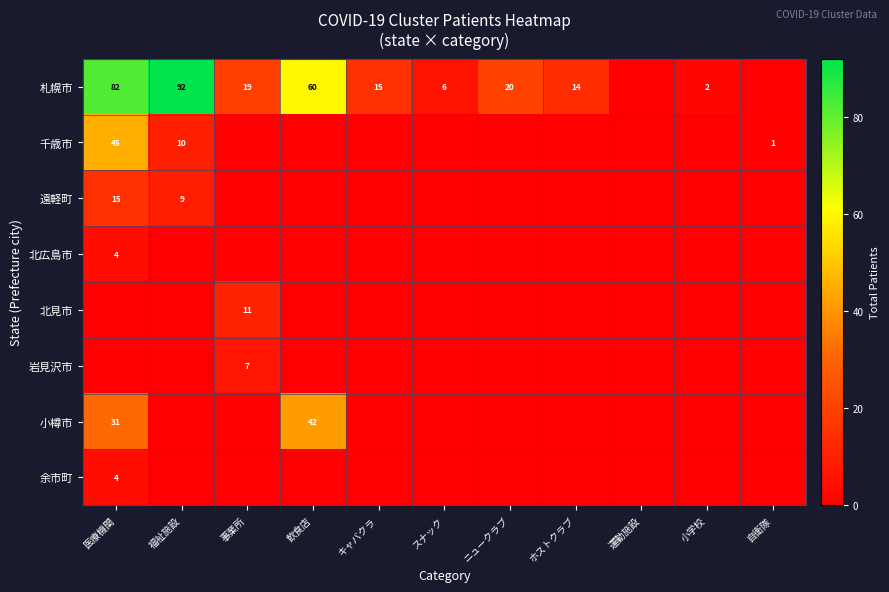

True or false: 札幌市 has a value of 2 at 小学校.

True